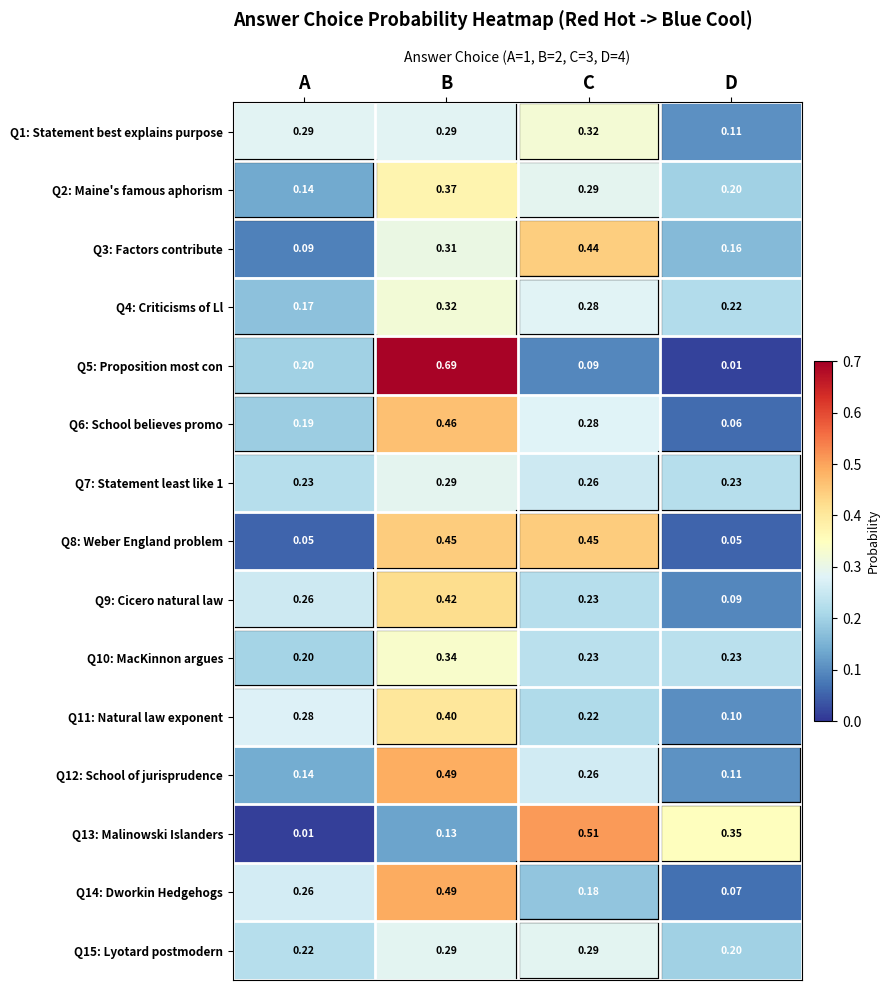

What is the spread (max minus min) of values at C?

0.4